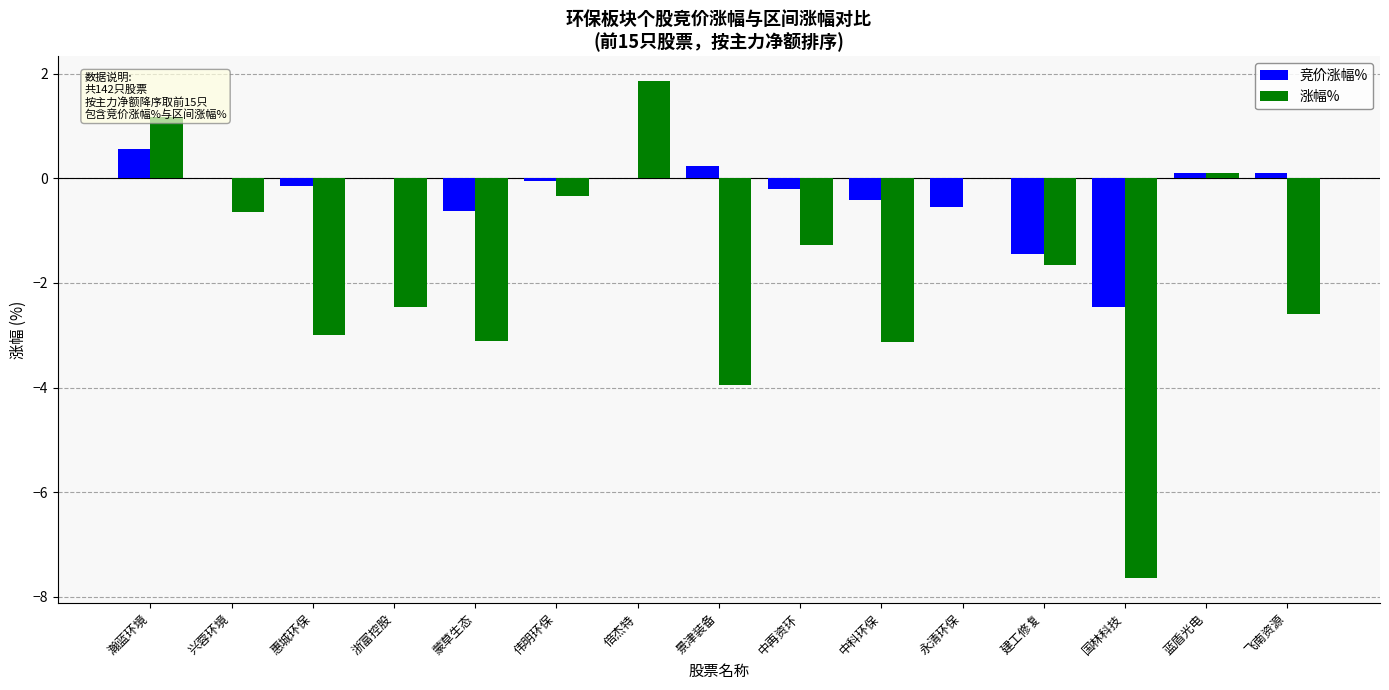

What is the total value across all series at 国林科技?

-10.1